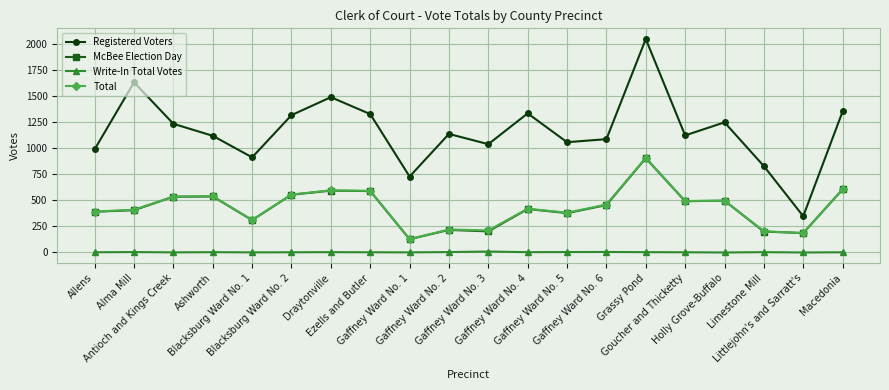

Is the value of Total at Gaffney Ward No. 5 greater than the value of Registered Voters at Gaffney Ward No. 4?

No